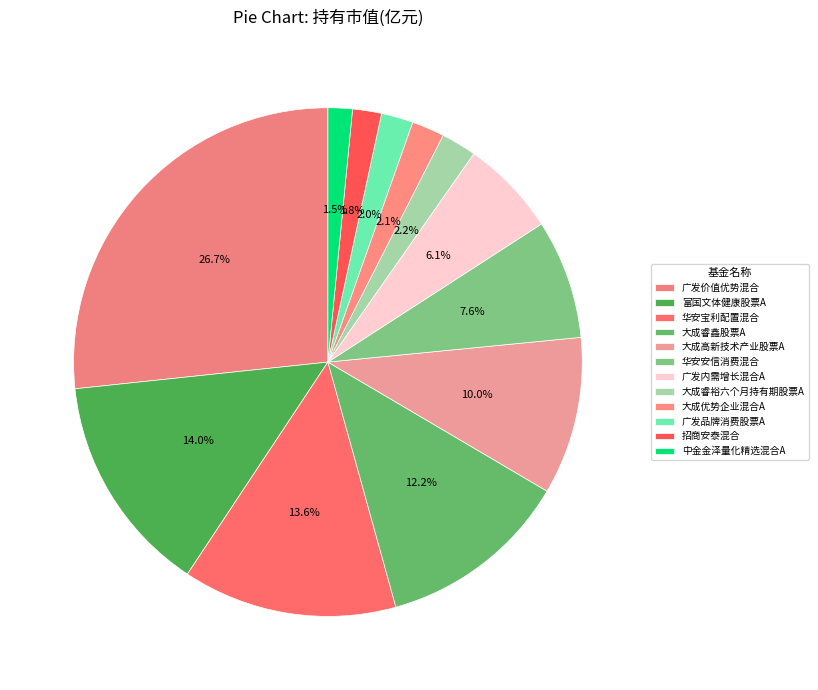

Which has a higher value, 华安宝利配置混合 or 大成优势企业混合A?

华安宝利配置混合